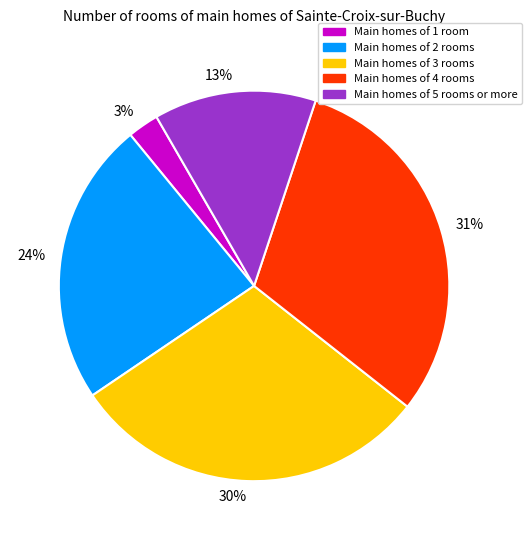

The Main homes of 3 rooms slice represents 21% of the pie. True or false?

False